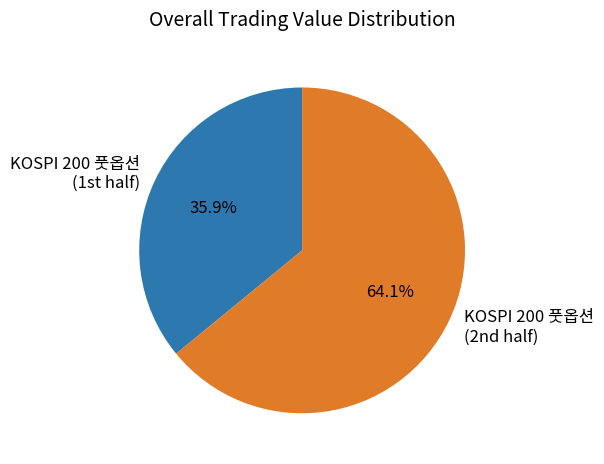

Which category accounts for the majority?

KOSPI 200 풋옵션 (2nd half)